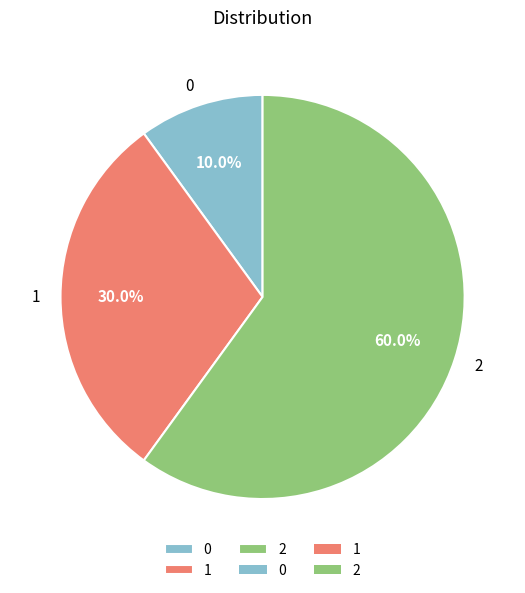

How many segments does this pie chart have?

3